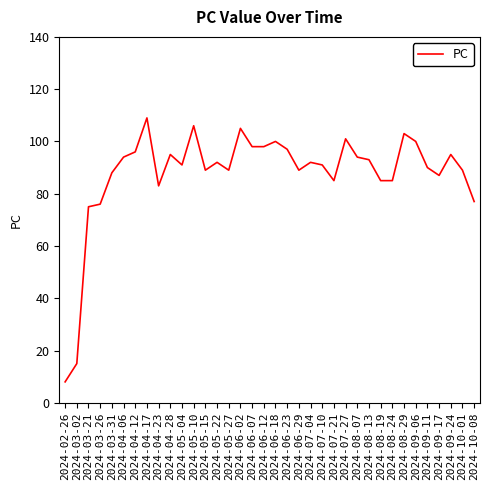

Read the value at 2024-08-19.

85